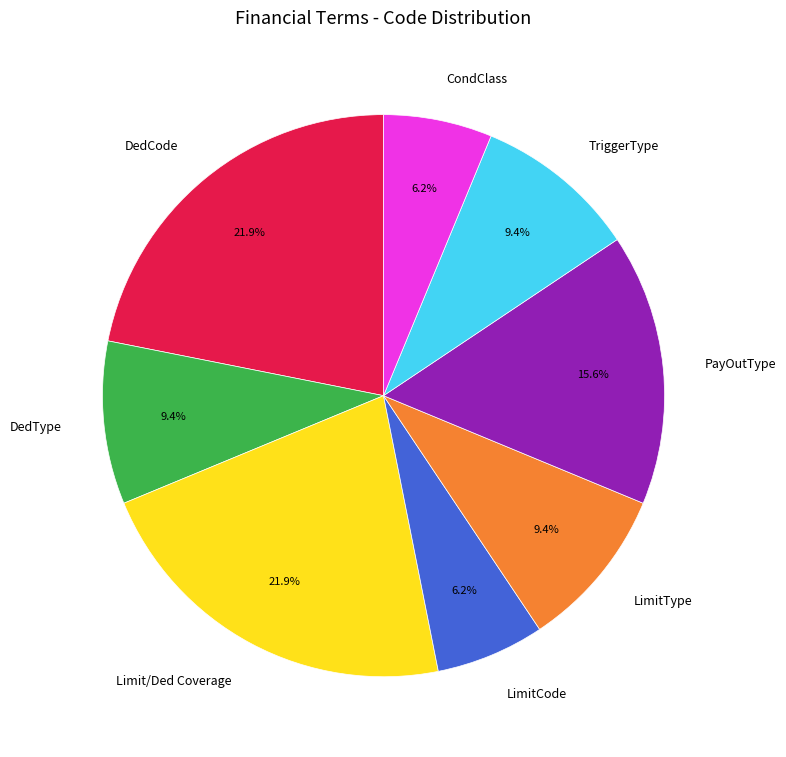

Does any single category account for the majority?

No